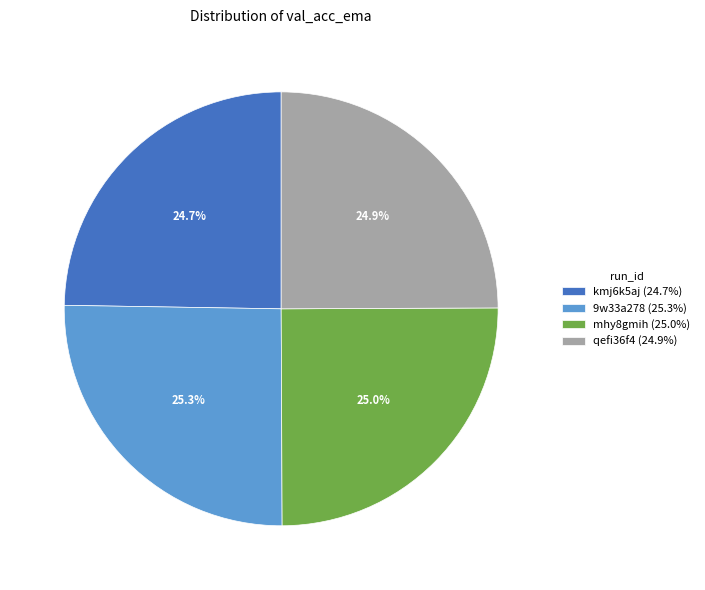

Is there a majority slice in this chart?

No